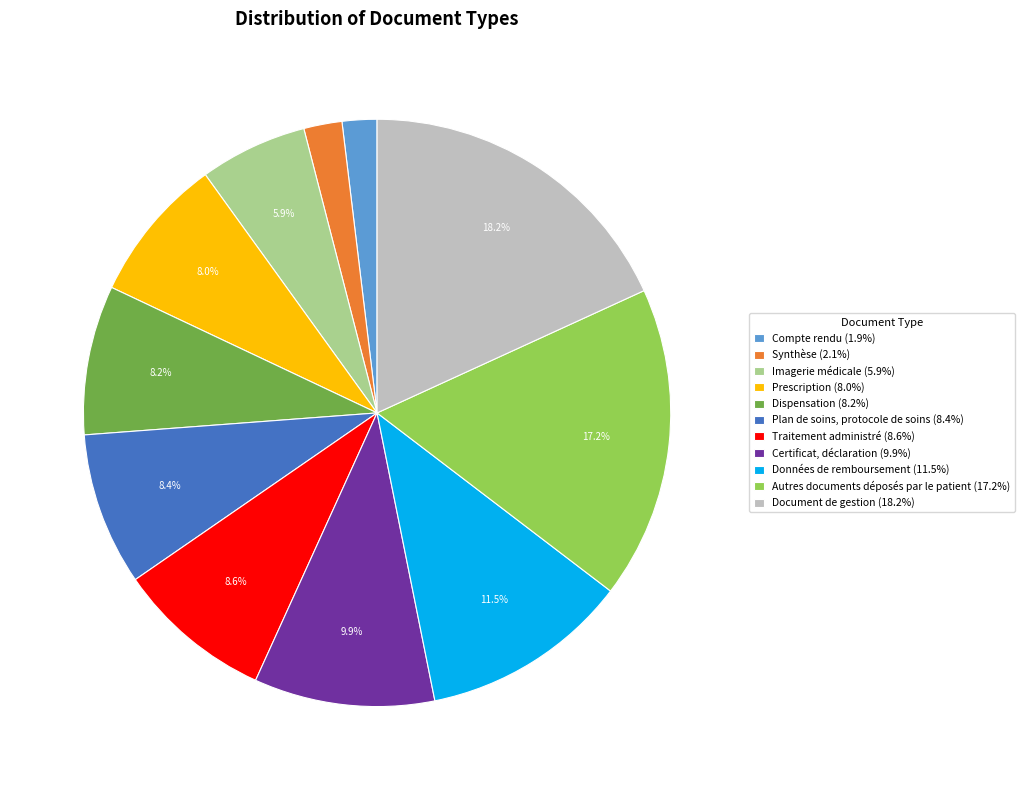

Is it true that Certificat, déclaration is 10% of the pie?

True